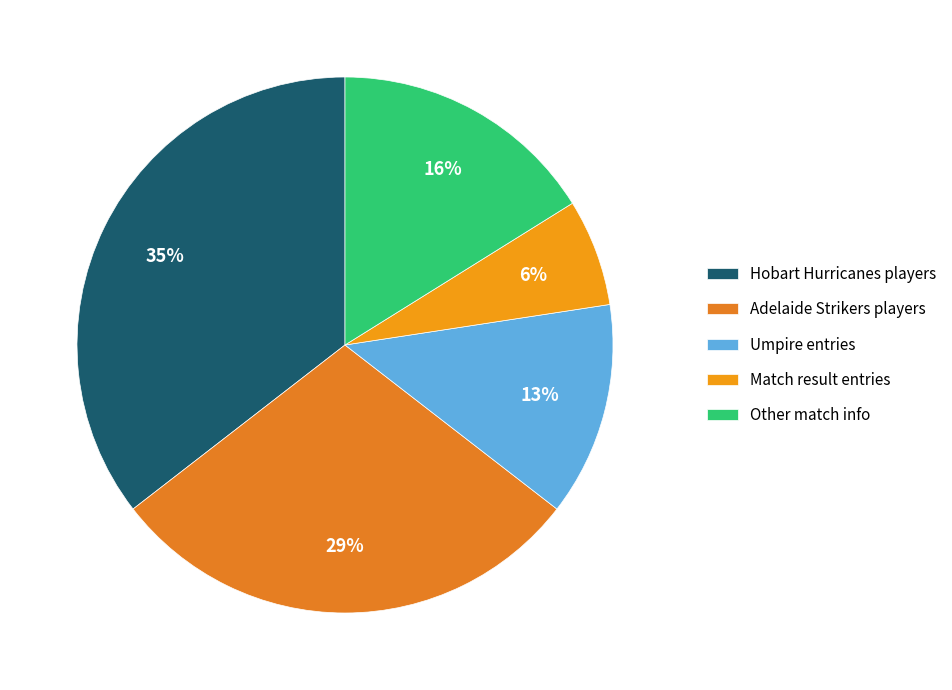

Is there a majority slice in this chart?

No